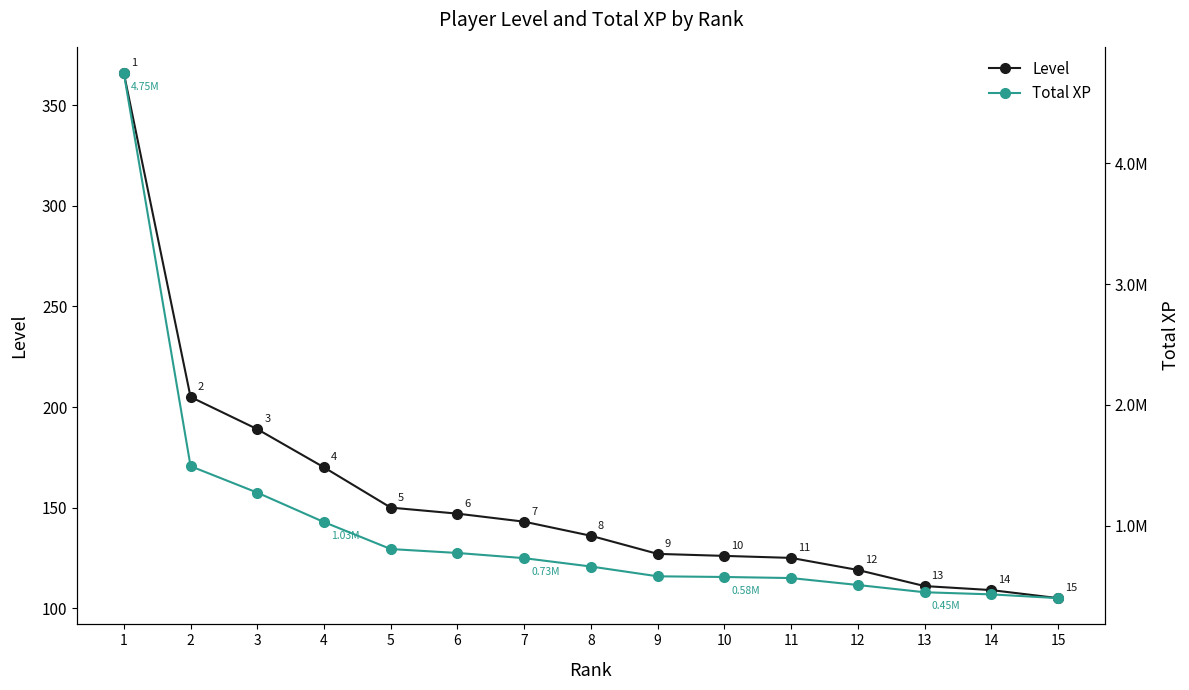

True or false: Level and Total XP cross at least once.

False